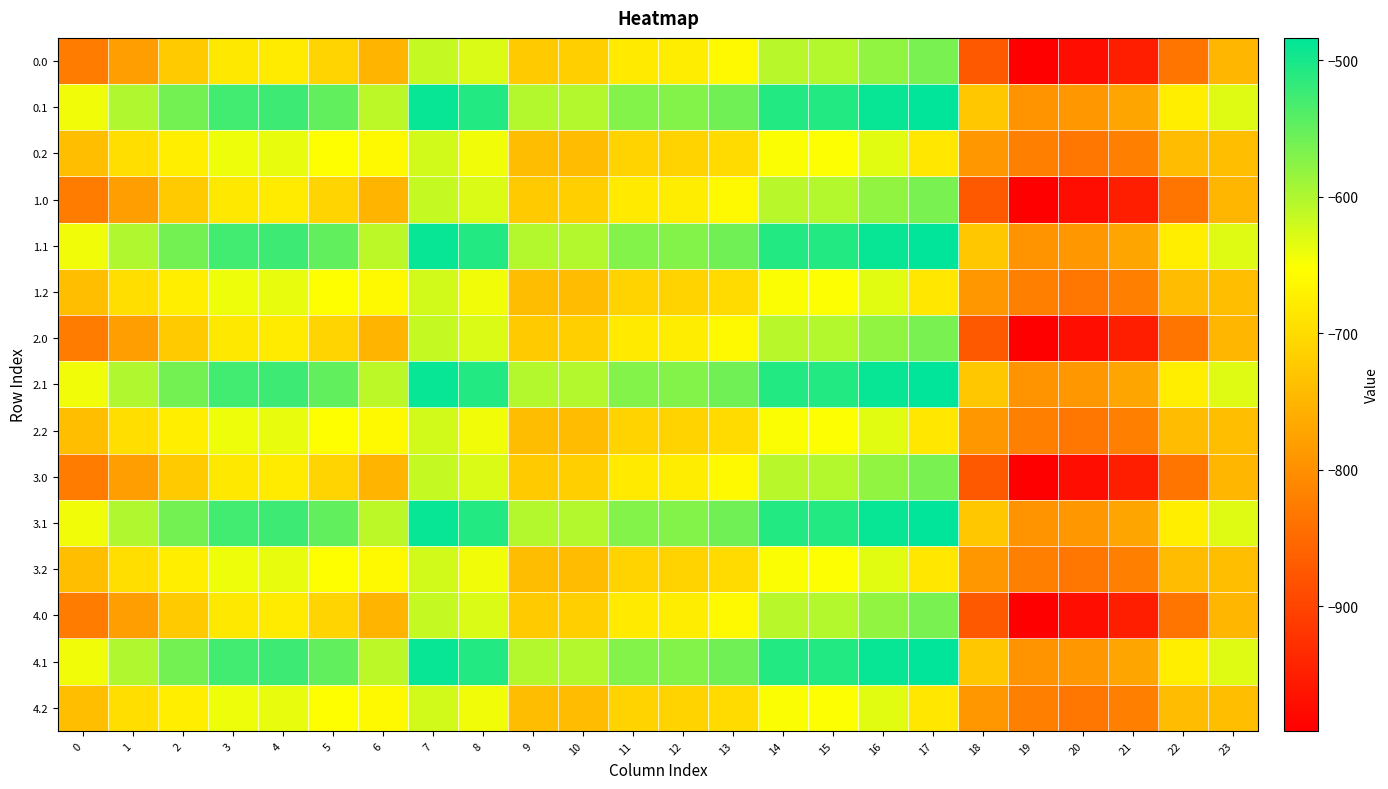

What is the spread (max minus min) of values at 18?

145.7